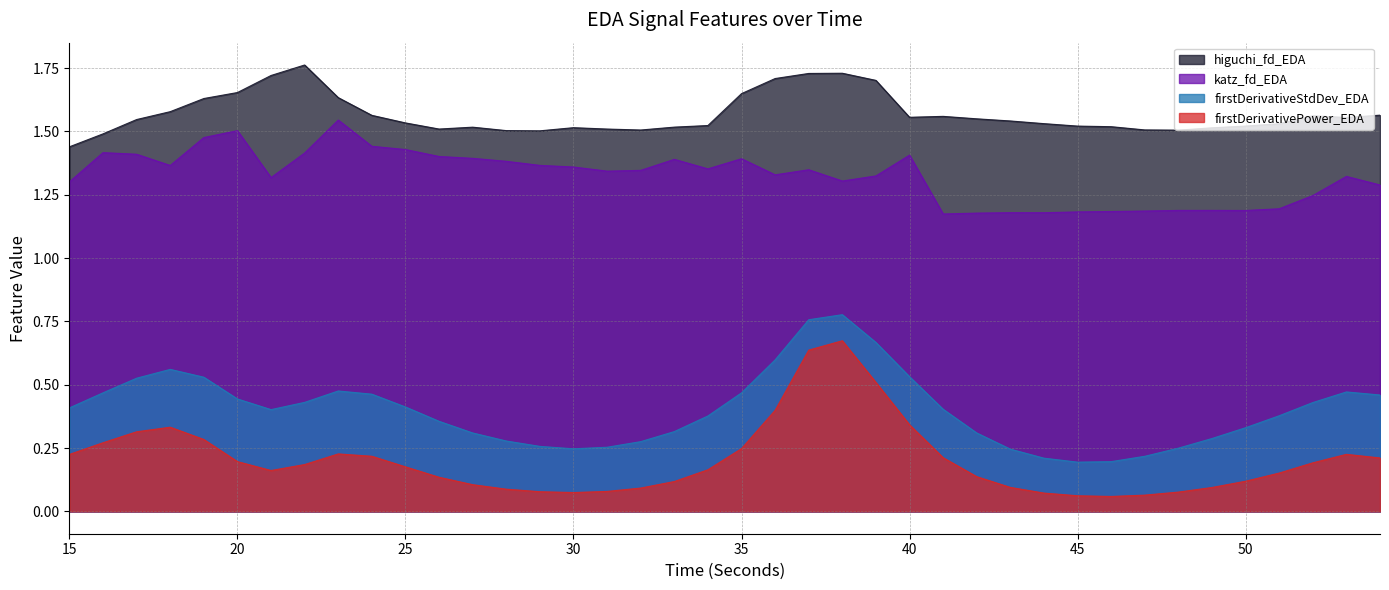

The value of katz_fd_EDA at 52 is 1.2. True or false?

True